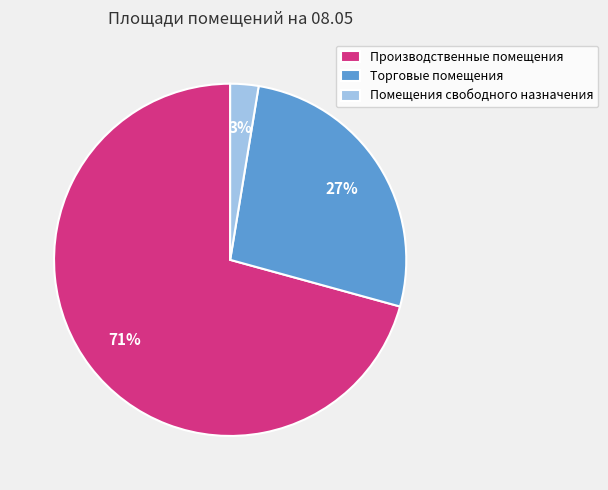

What is the smallest slice in the pie chart?

Помещения свободного назначения